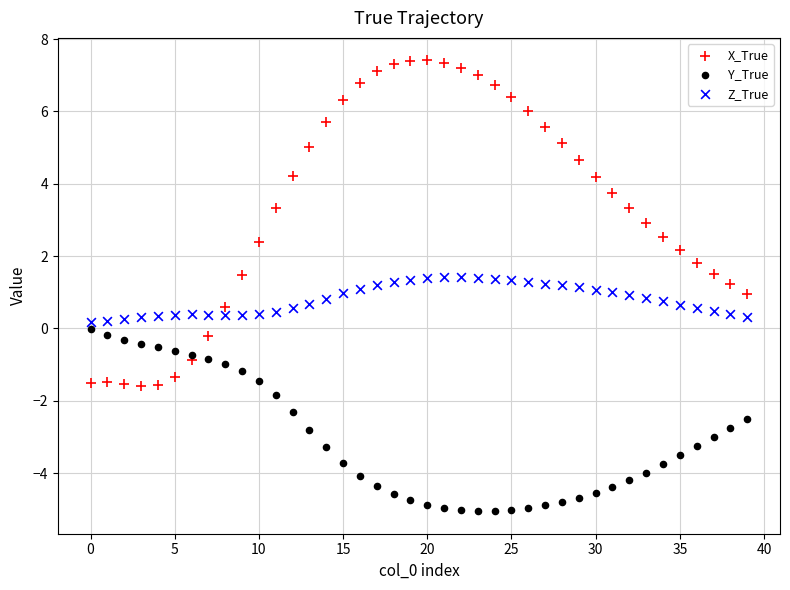

Across all data points, what is the range of Y values (max minus min)?

12.5